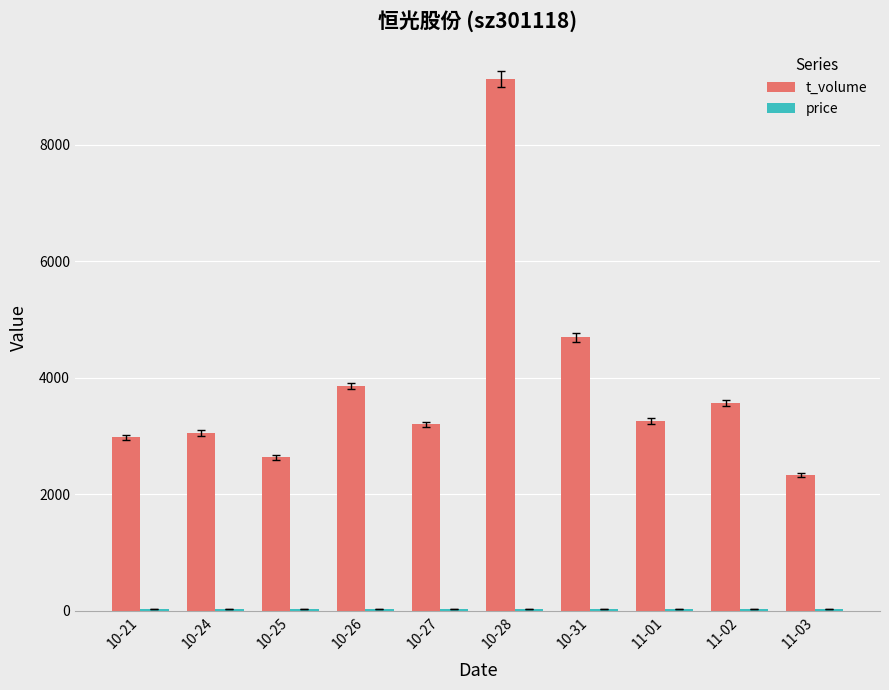

What is the average value of the t_volume series?

3869.7